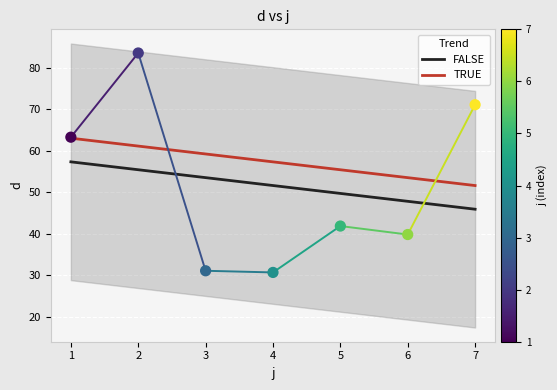

Approximately how many times larger is the value at 4 compared to 1?

0.5